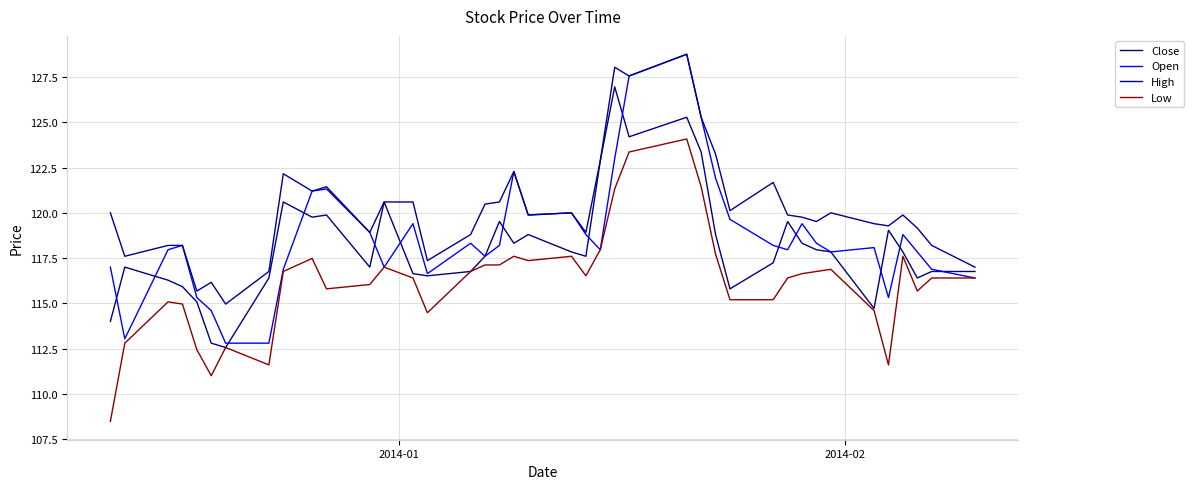

True or false: Close has more than 0 interior local peaks.

True